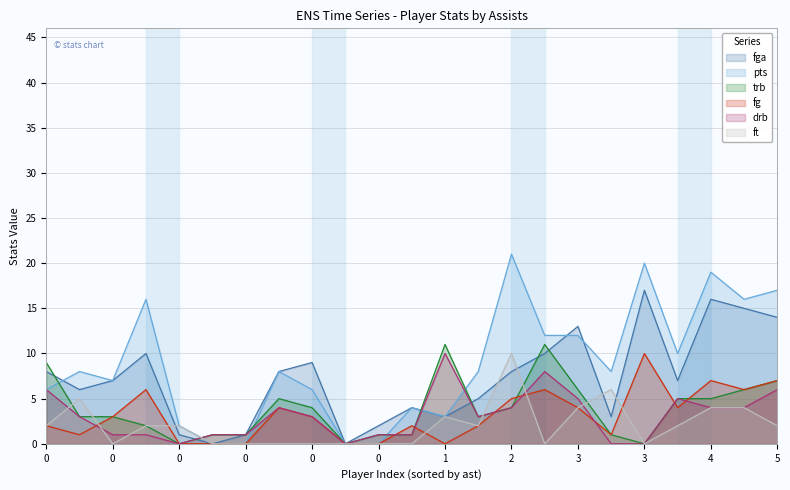

What are all the series names shown in the legend?

fga, pts, trb, fg, drb, ft